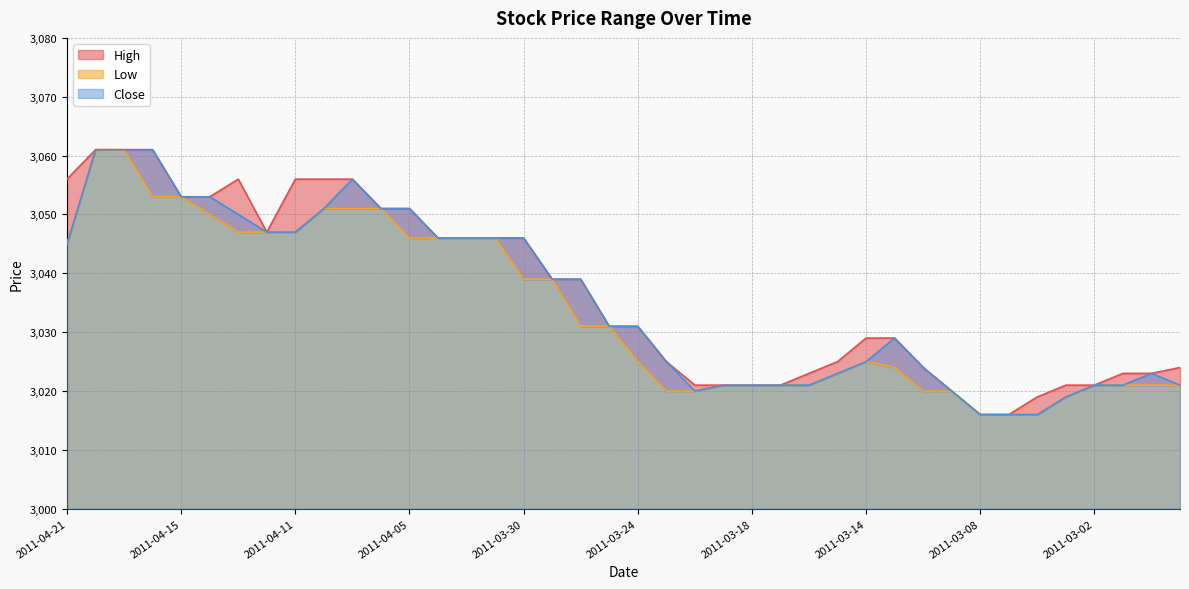

Does the chart display data point markers on the line(s)?

No